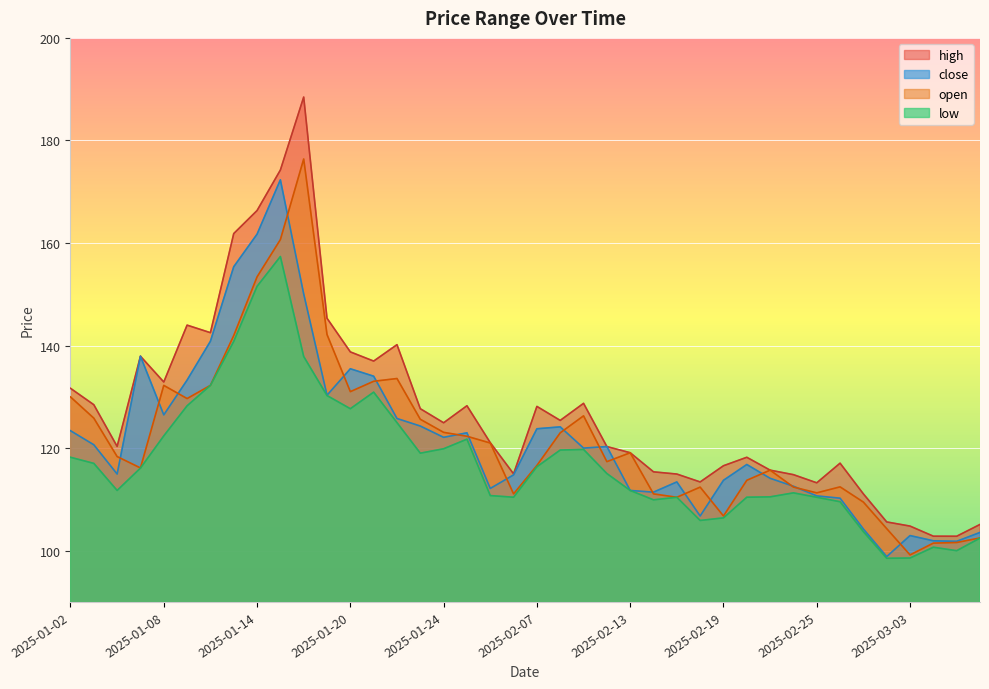

Rank the series by their maximum value, from highest to lowest.

high, open, close, low